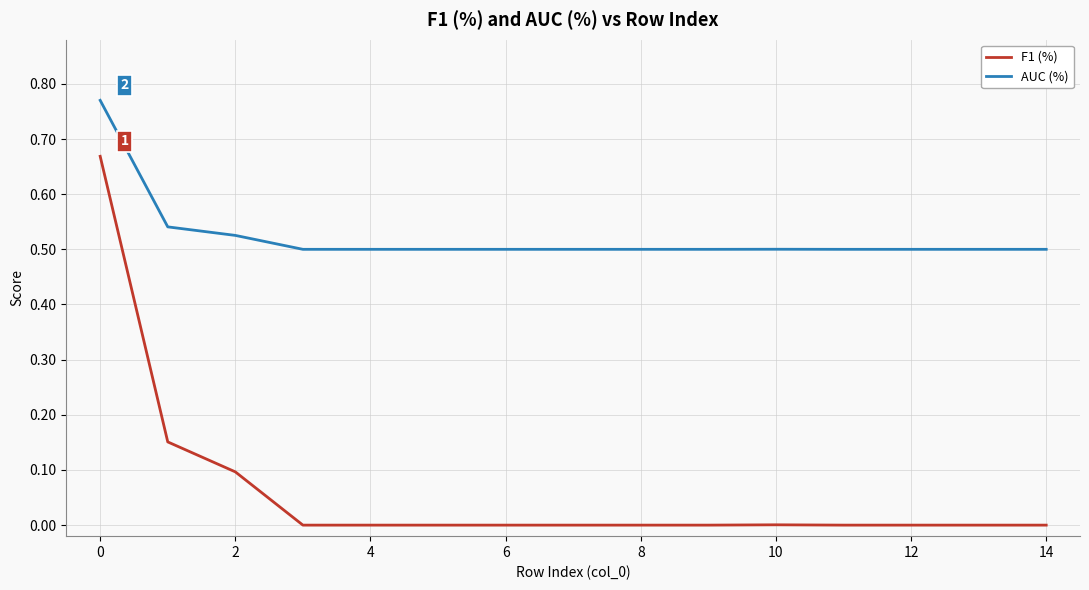

Rank the series by their average value, from lowest to highest.

F1 (%), AUC (%)